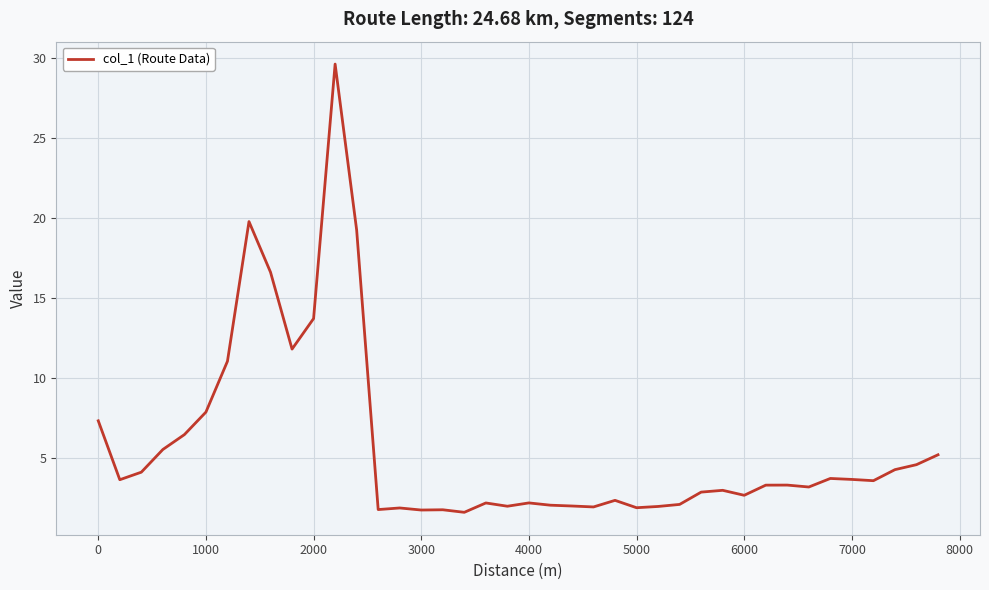

What is the difference between the maximum and minimum values?

28.0